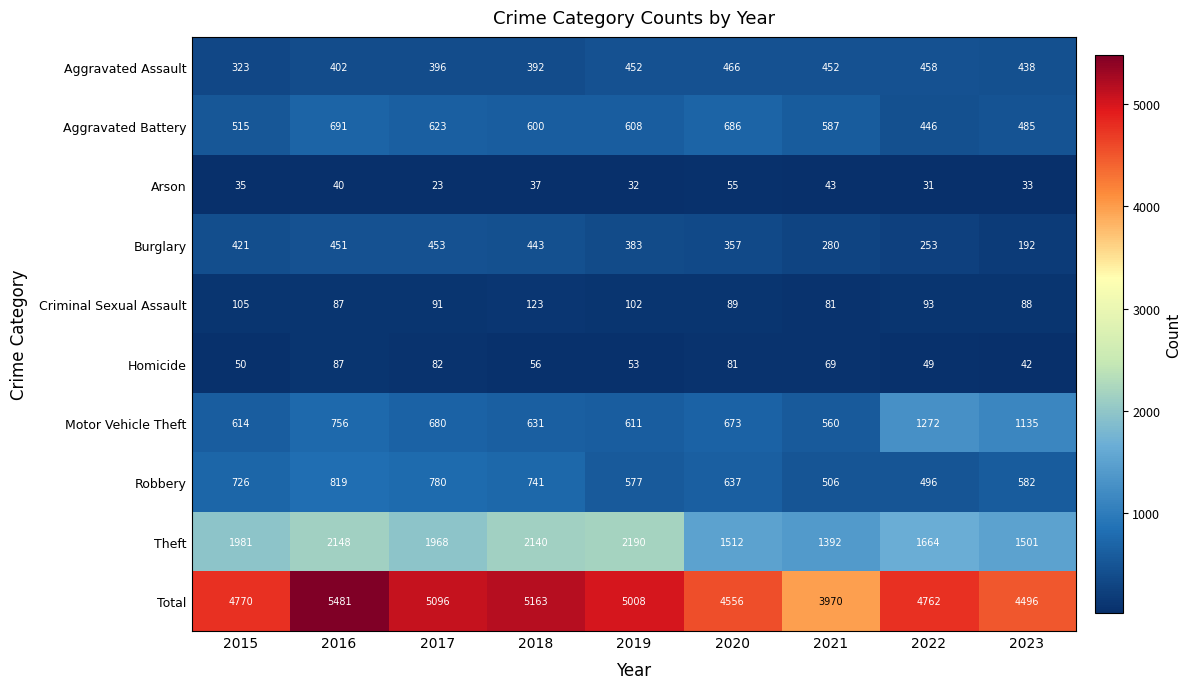

What is the smallest value displayed?

23